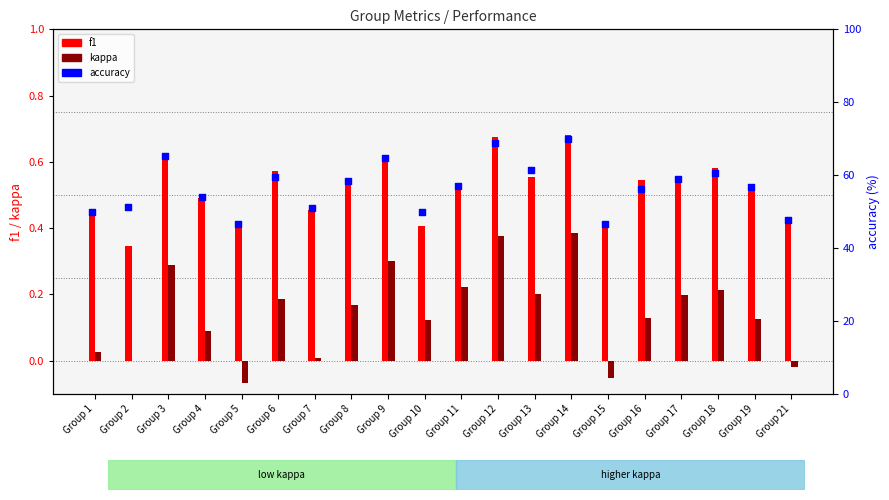

Which series has the largest Y range (max minus min)?

accuracy